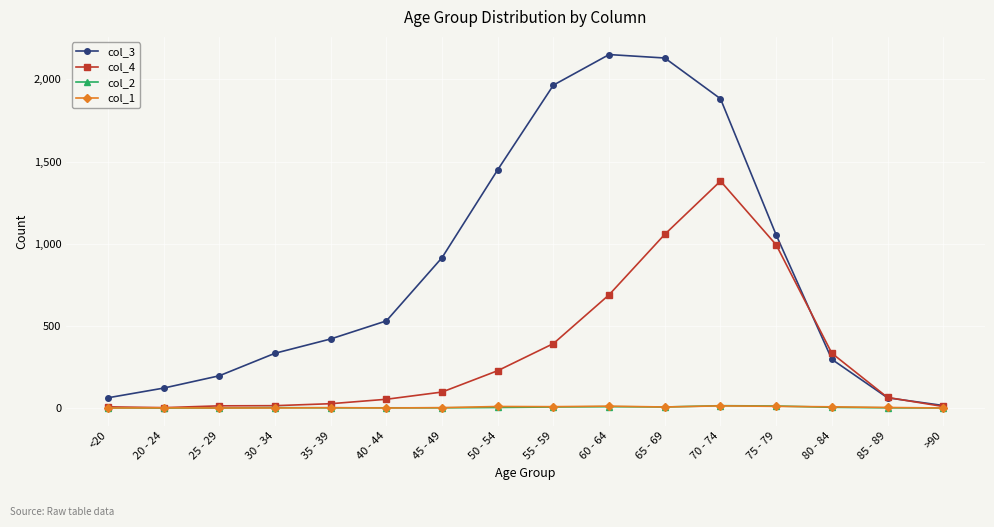

Read the col_1 value at 70 - 74.

13